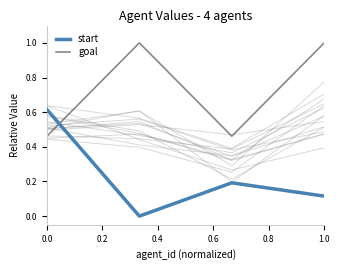

After their last crossing, which series has the higher values: start or goal?

goal